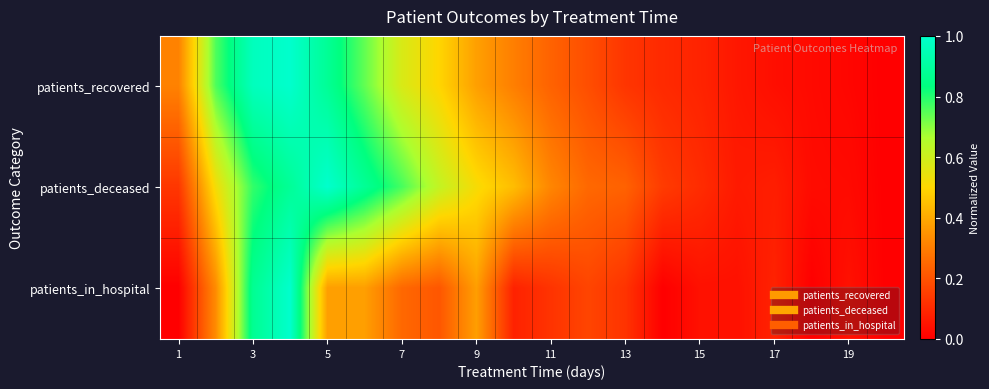

Count the number of data series in this chart.

3